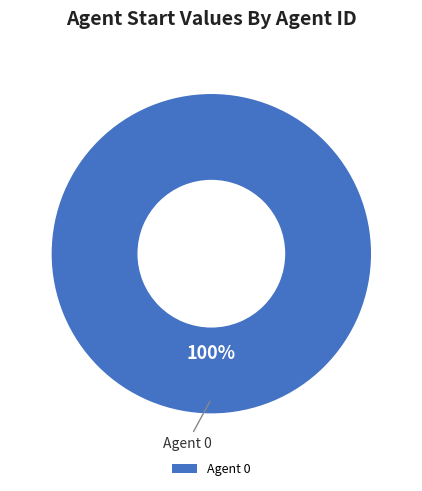

How many slices are in this pie chart?

1